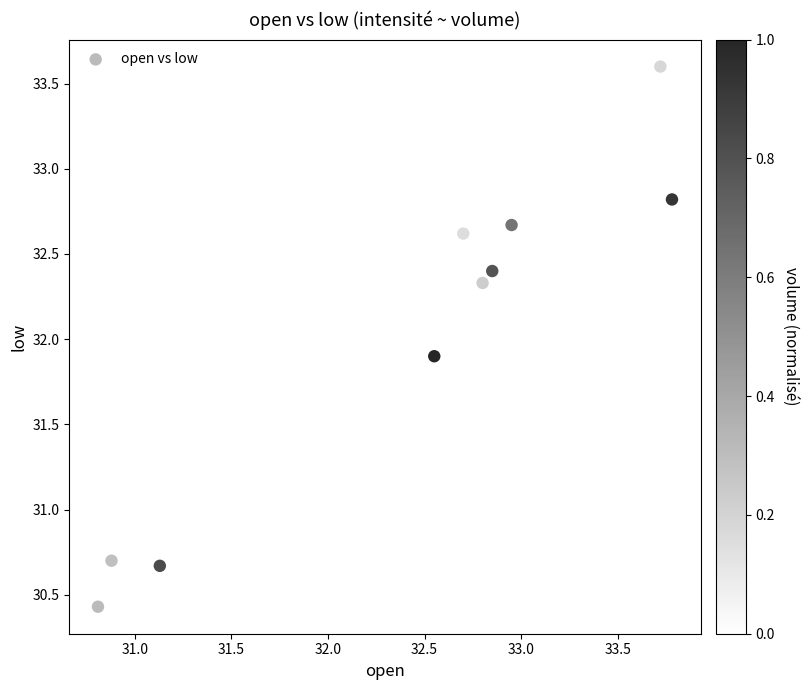

What is the range of X values (max minus min)?

3.0